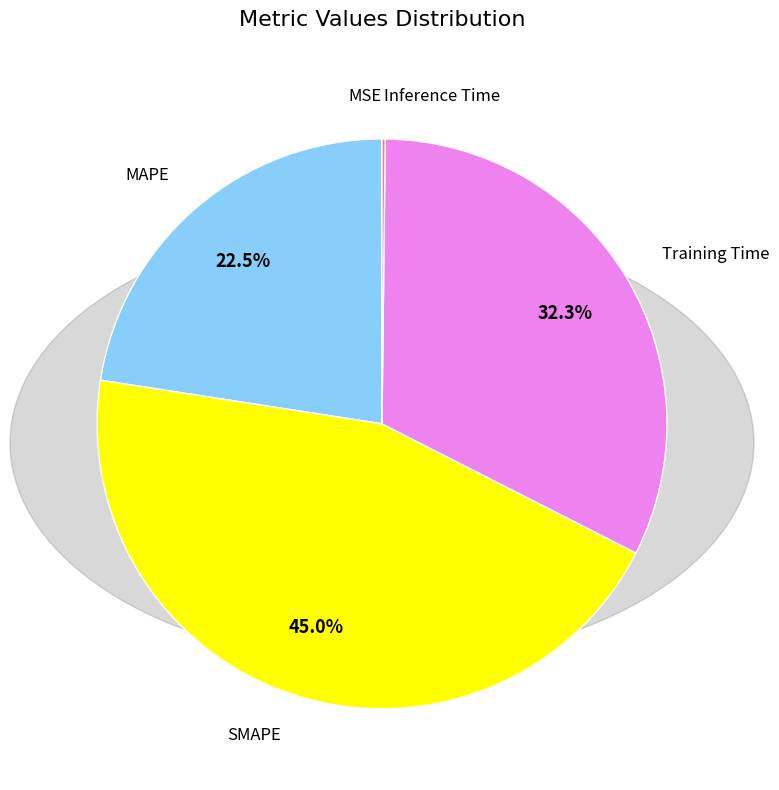

Which has a higher value, Training Time or SMAPE?

SMAPE